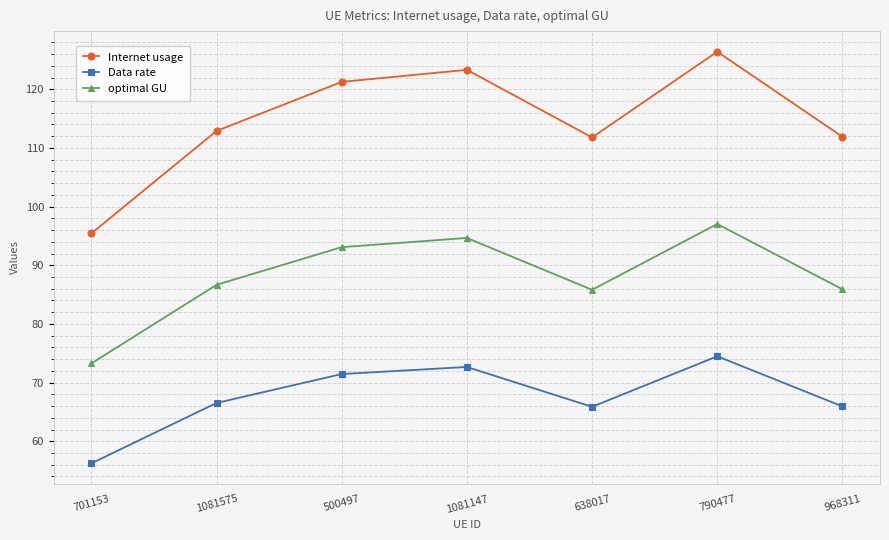

Which category has the highest value in the Data rate series?

790477